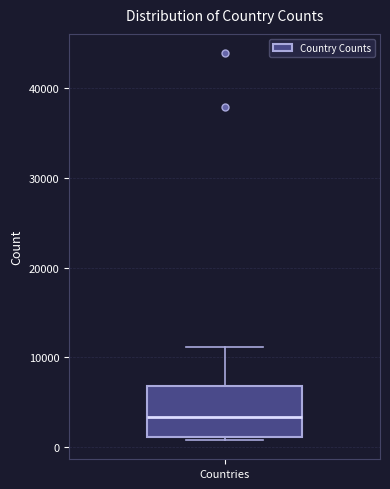

Read this box plot against the y-axis: the position of the median line, the range covered by the box, and the ends of both whiskers. The values are not printed on the chart, so give them approximately, as read against the axis.

median 3000, box 1000 to 7000, whiskers 1000 to 11000